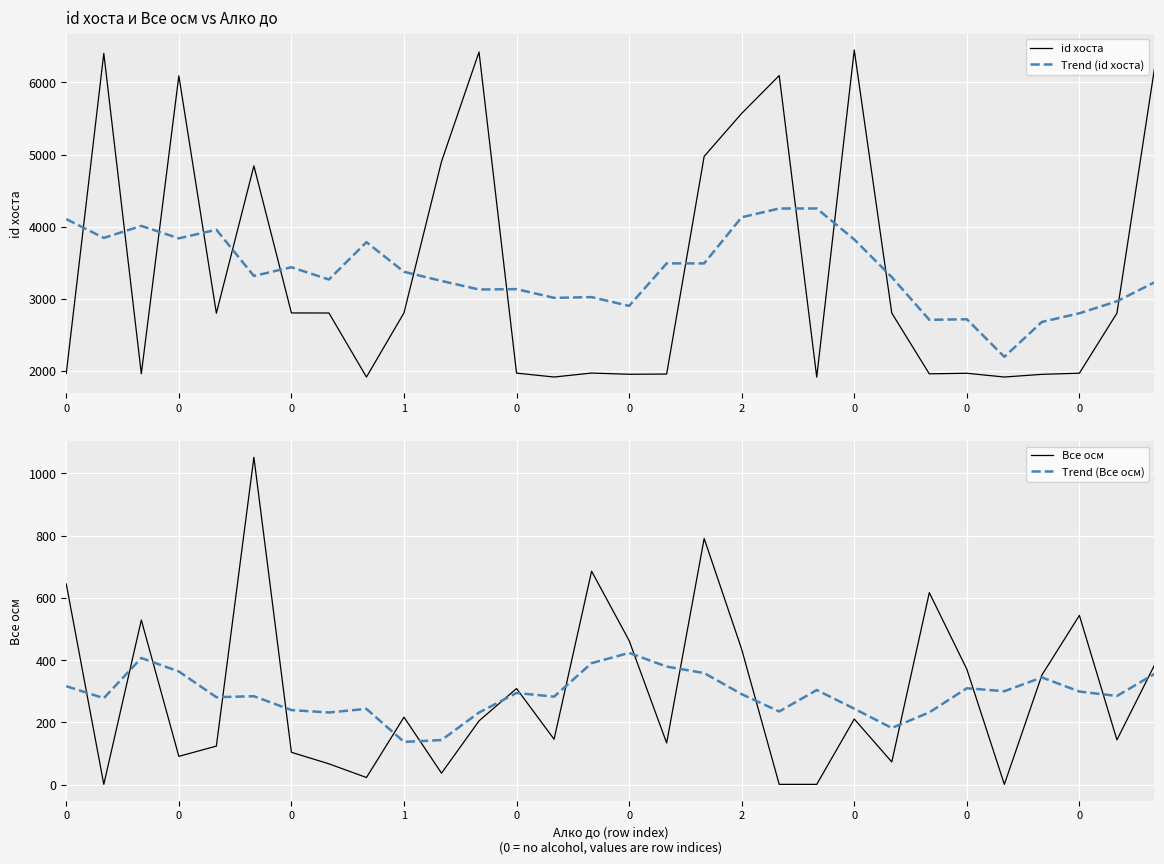

What is the value of the Trend (id хоста) point at the 27th from the left?

2678.0